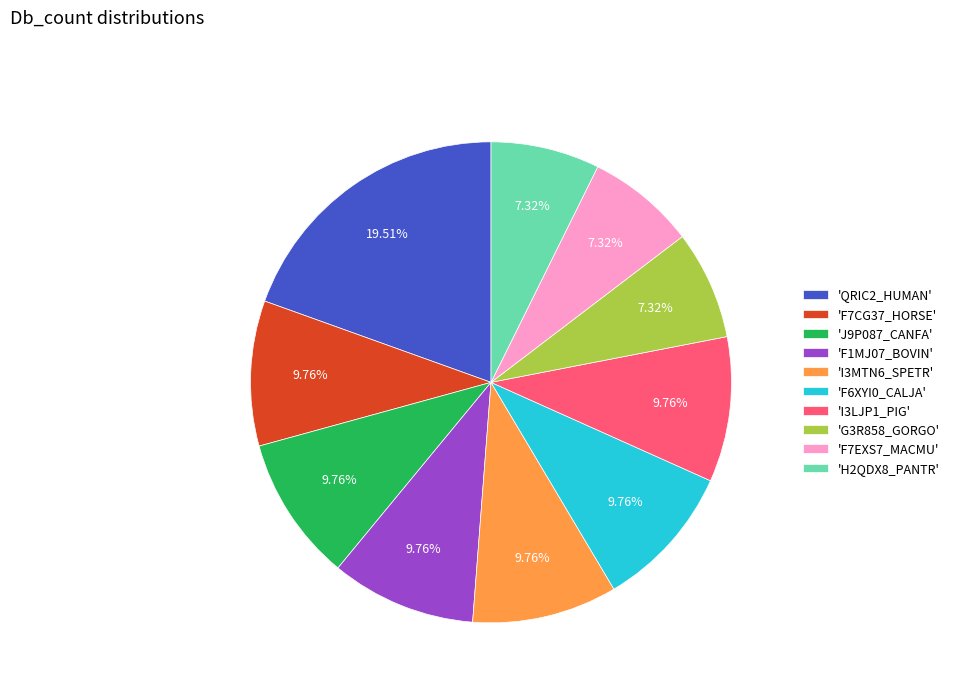

What is the ratio of the value at 'I3MTN6_SPETR' to the value at 'H2QDX8_PANTR'?

1.3